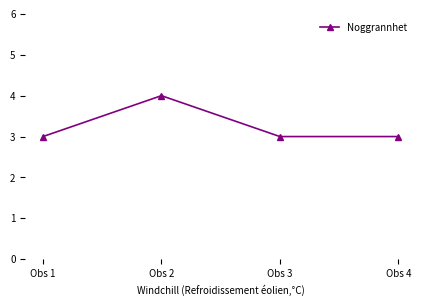

At which category does the chart reach its peak across all series?

Obs 2